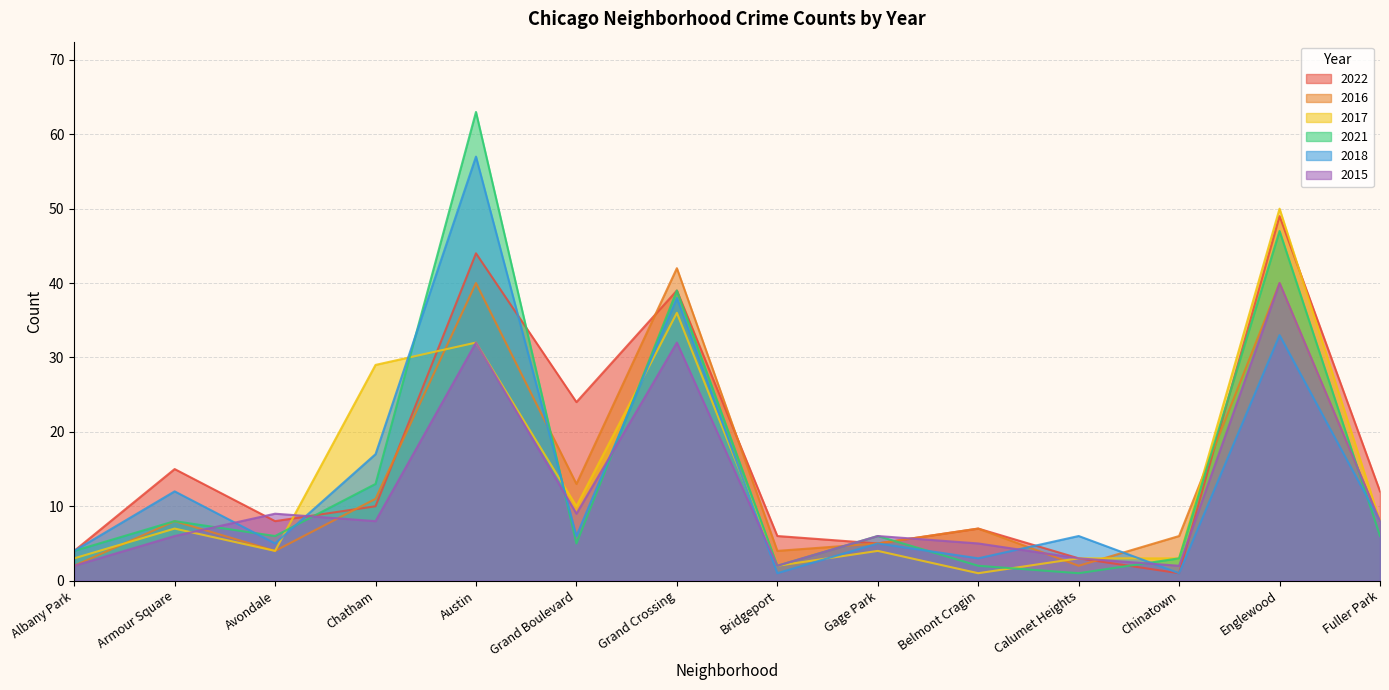

The value of 2021 at Fuller Park is 3. True or false?

False